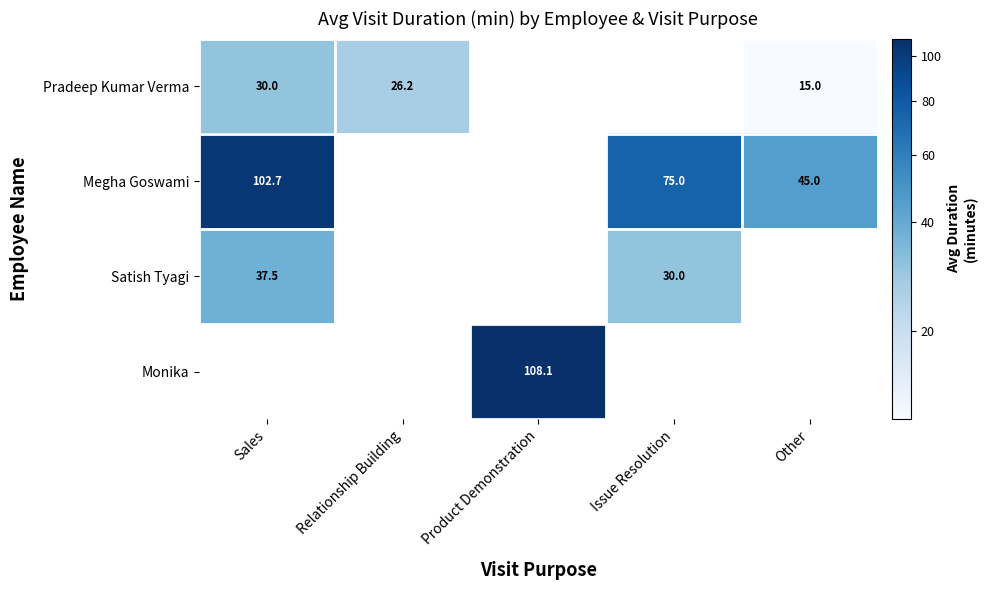

True or false: Megha Goswami has a value of 102.7 at Sales.

True